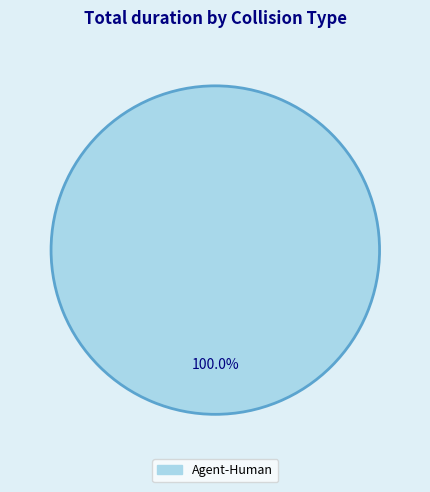

Does any single category account for the majority?

Yes